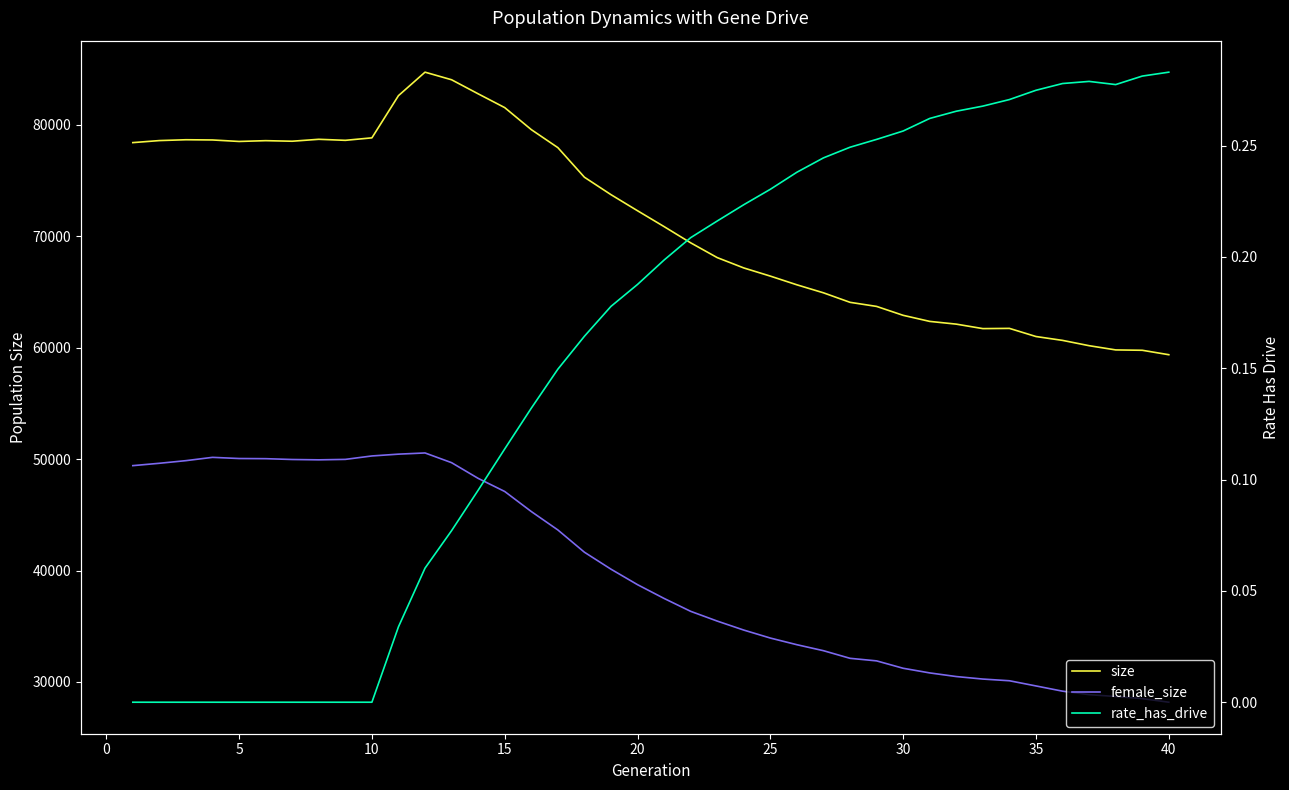

What is the sum of all rate_has_drive values?

6.2